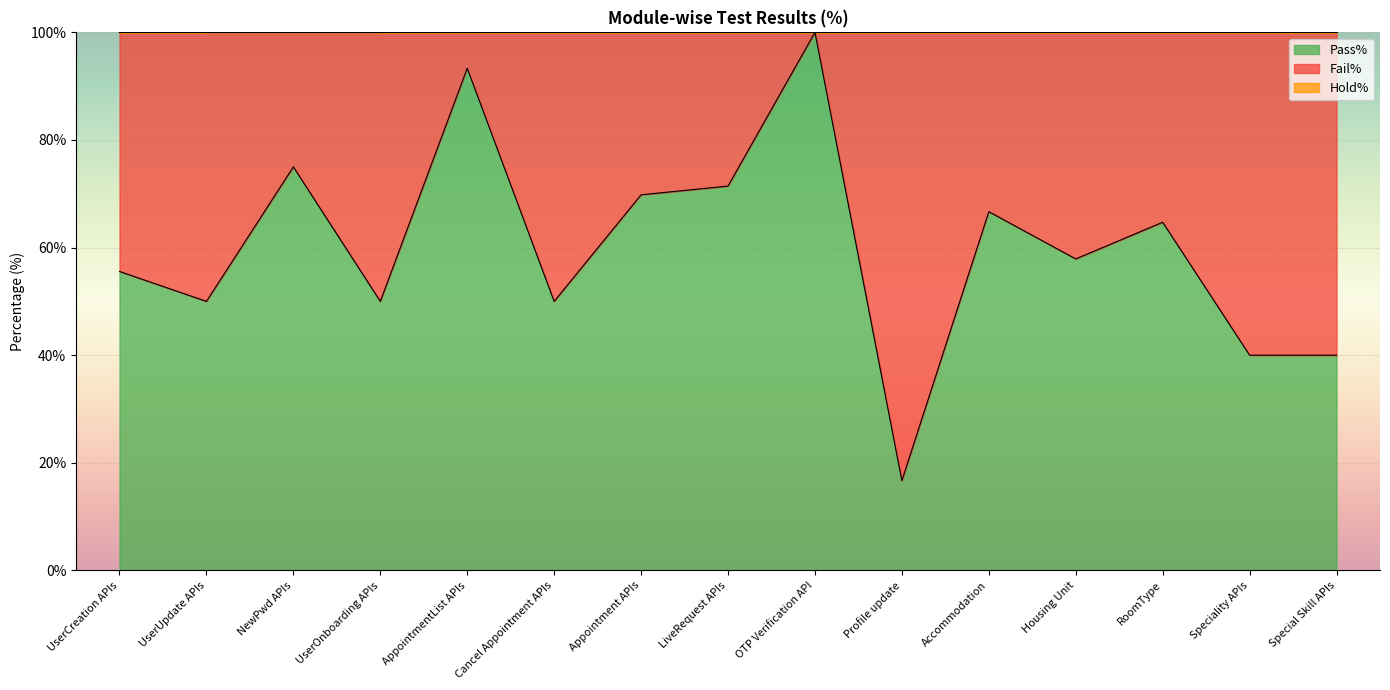

At which label does Hold% reach its minimum?

UserCreation APIs